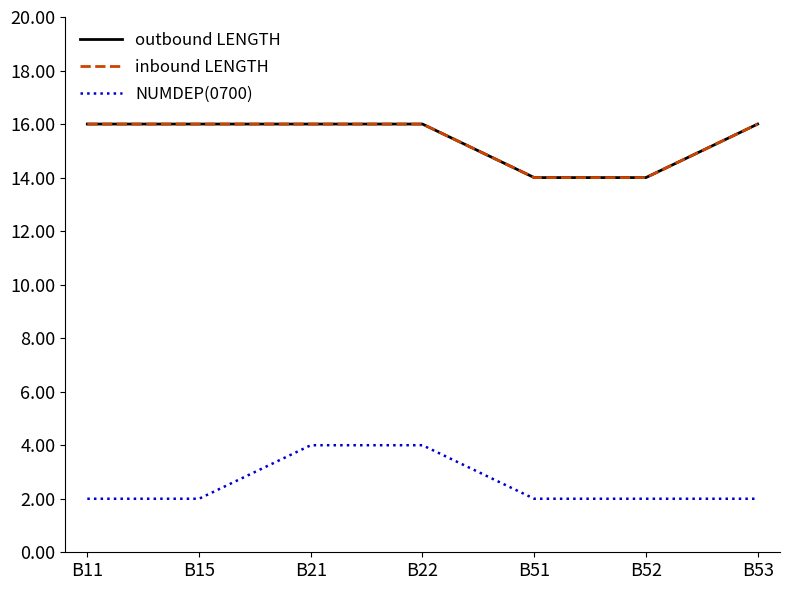

What is the difference between the highest and lowest values at B11?

14